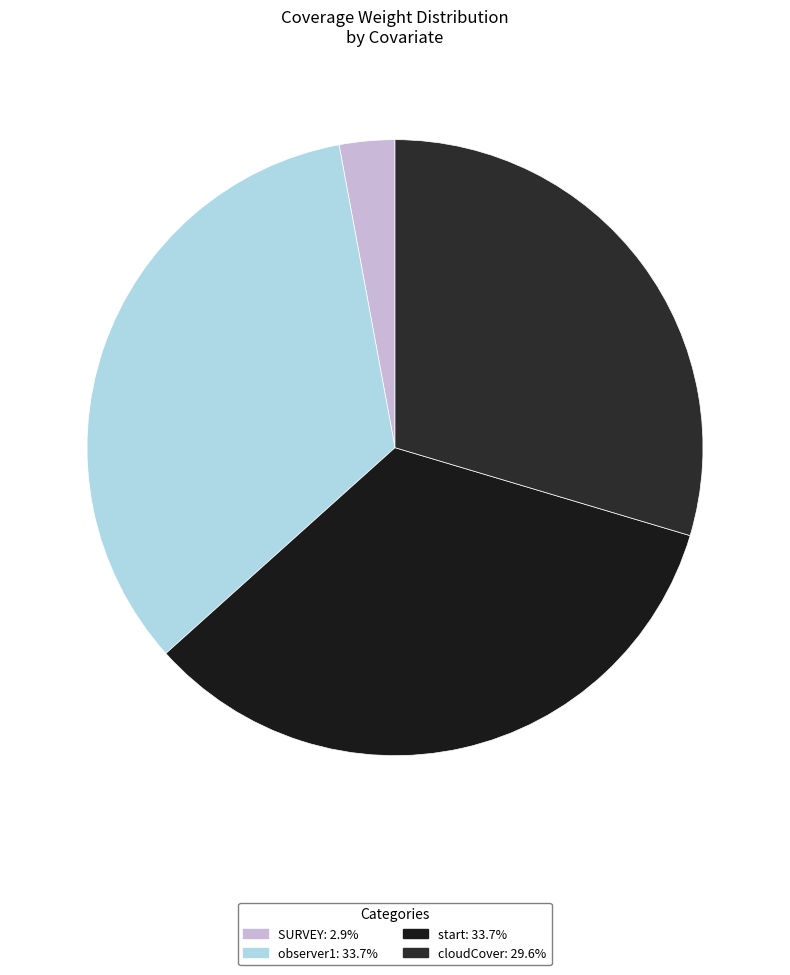

What is the change in value from start to cloudCover?

-0.1